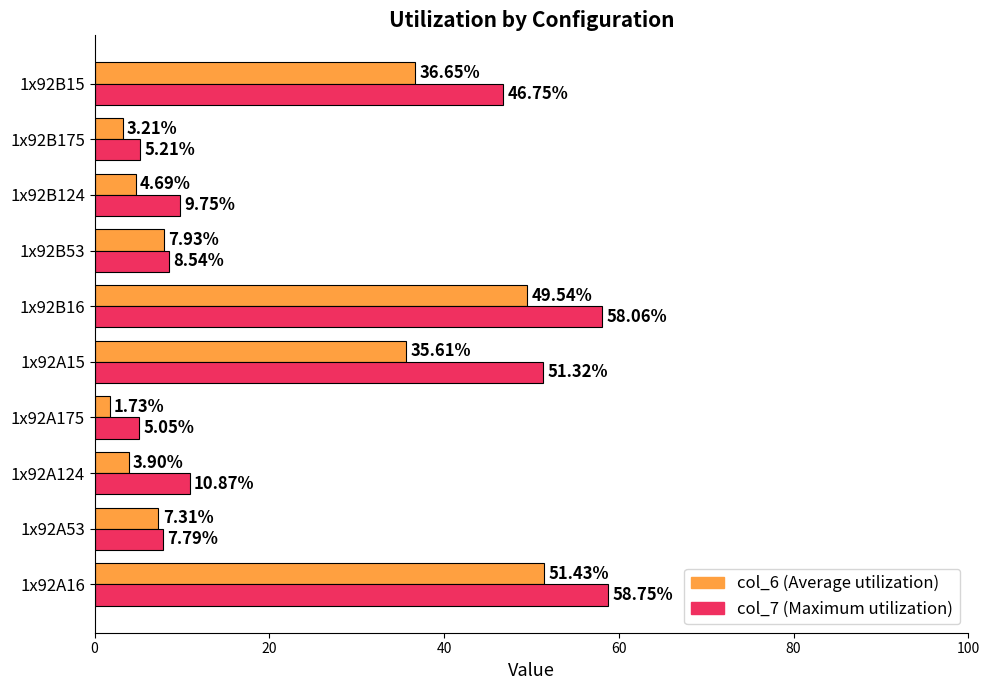

At which category is the sum across all series the highest?

1x92A16